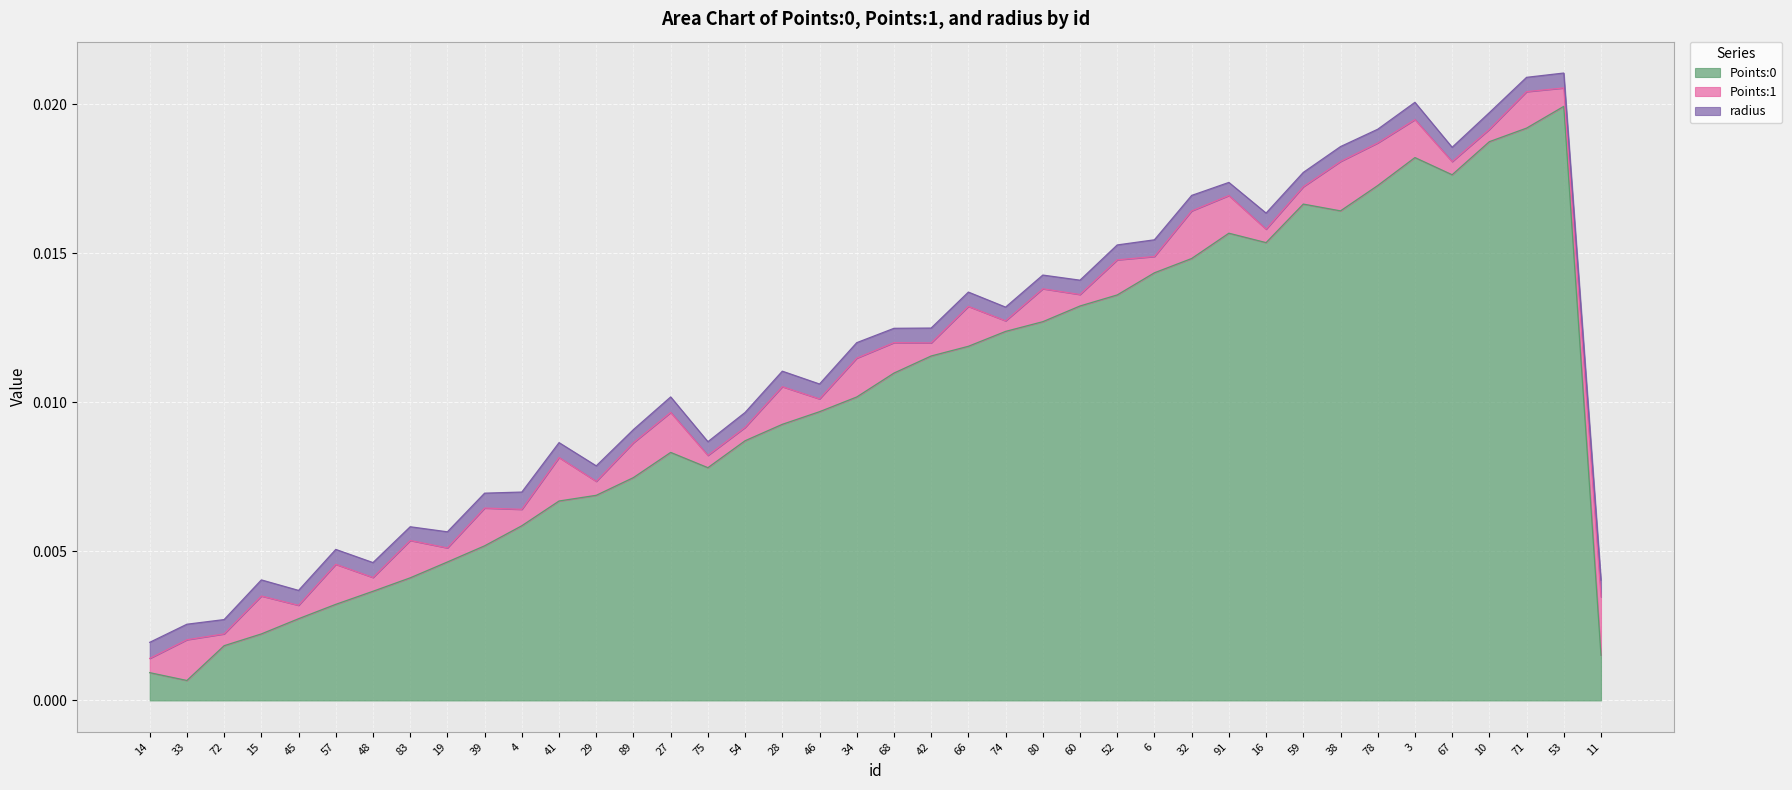

Which series has the widest spread of values?

Points:0